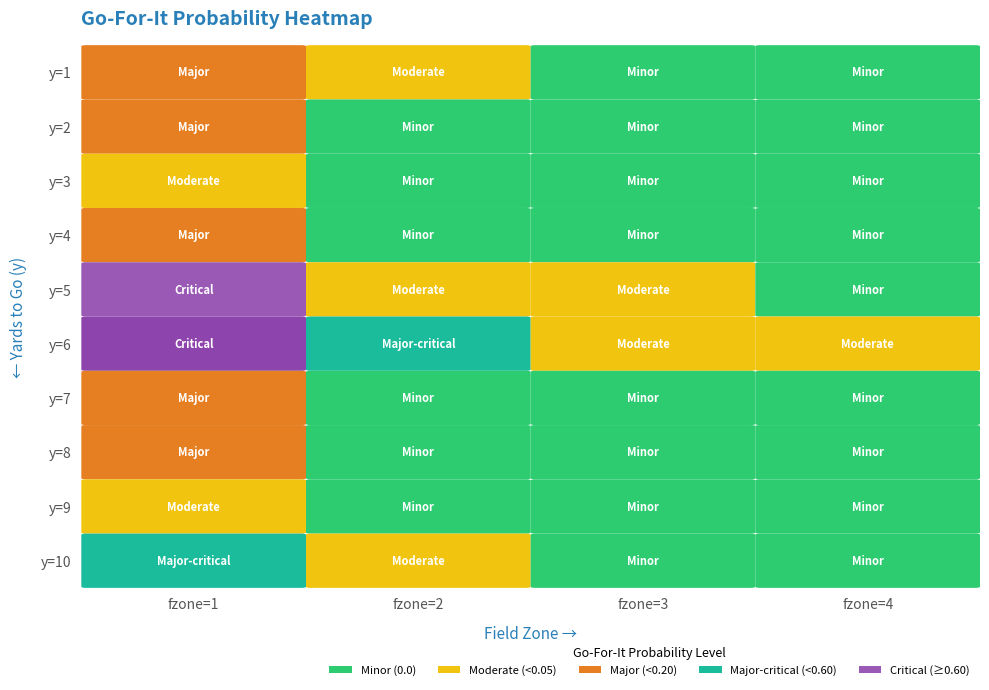

The value of 8 at 3 is -0.0. True or false?

False